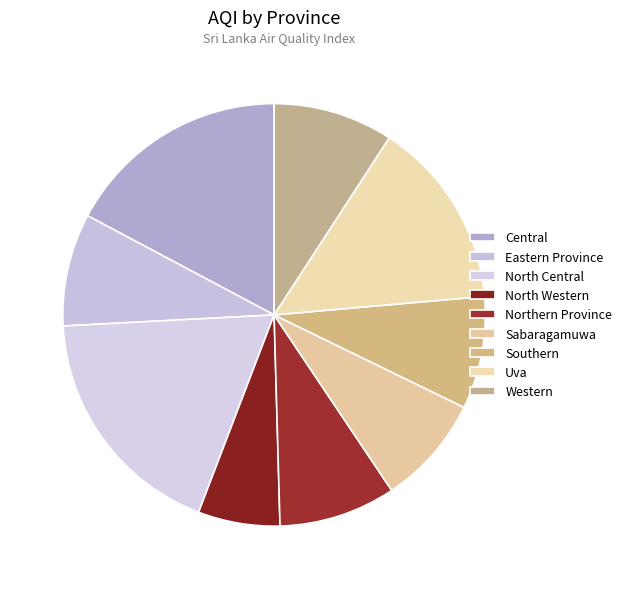

Is Eastern Province the majority of the pie?

No